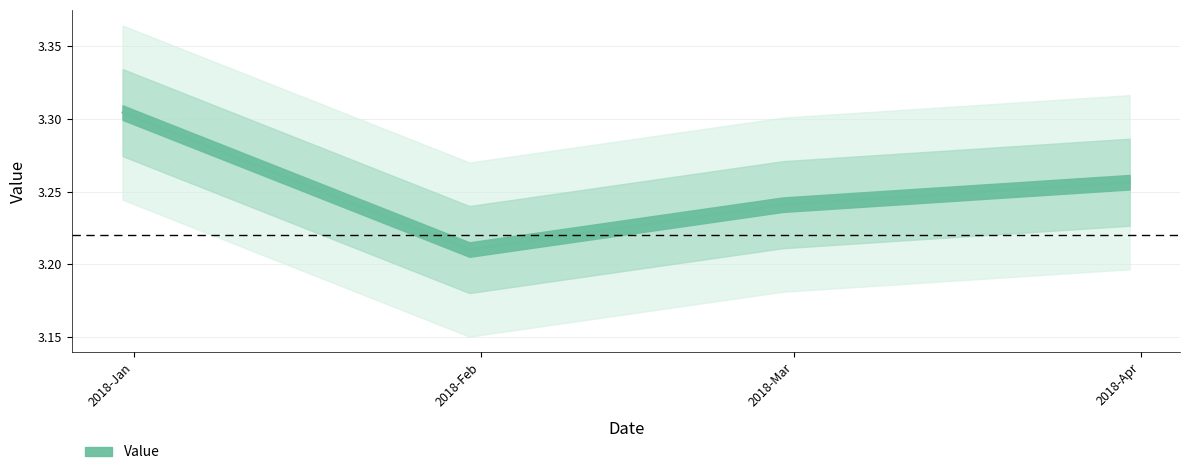

Which has a higher value, 2018-02-28 or 2018-01-31?

2018-02-28